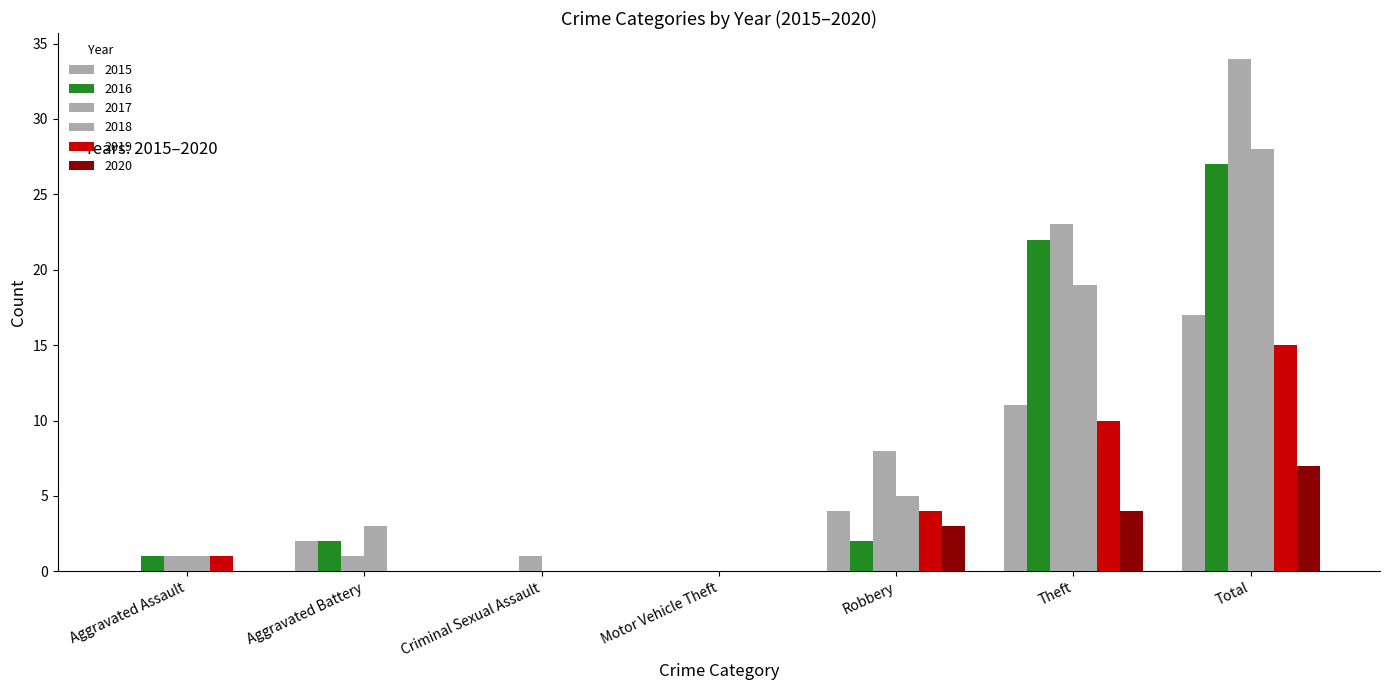

What is the label of the 3rd bar from the right?

Robbery